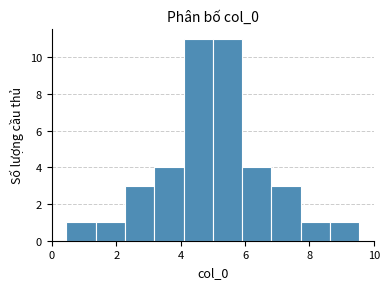

What is the height of the bar covering 2.2 to 3.2 on the x-axis? Neither the bar edges nor the heights are printed on the chart, so give them approximately, as read against the axes.

3